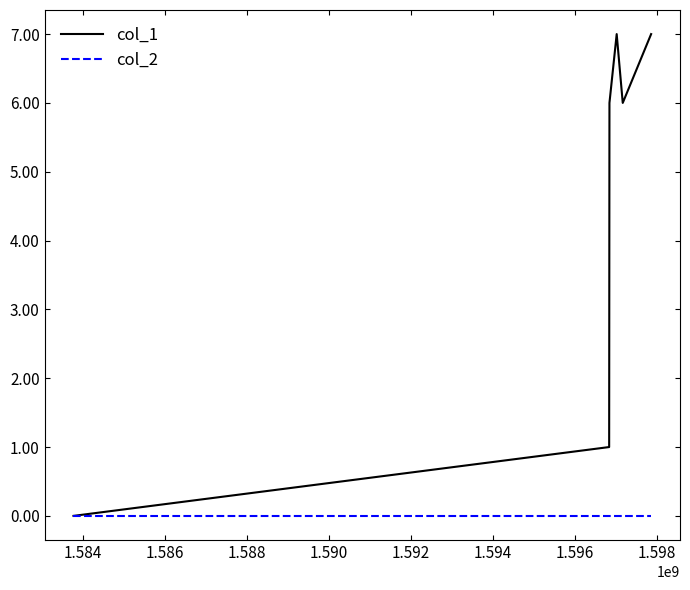

Does the chart have visible grid lines?

No